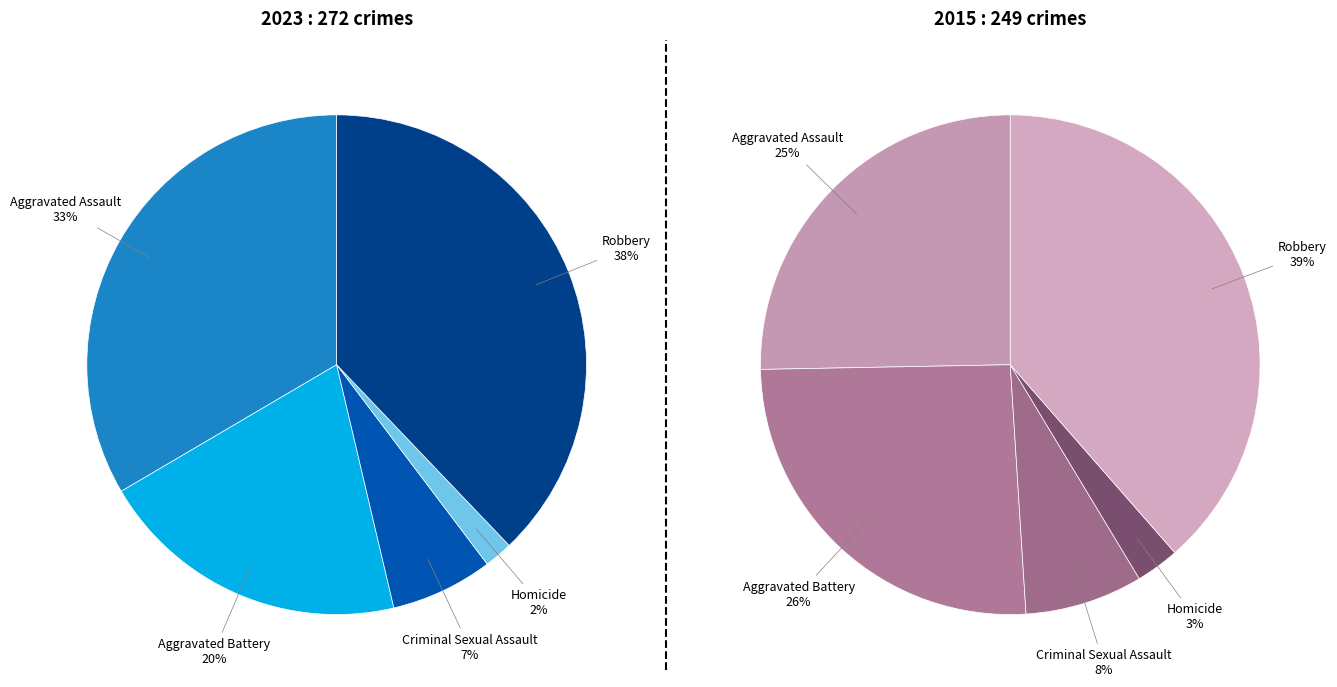

How many segments does this pie chart have?

5